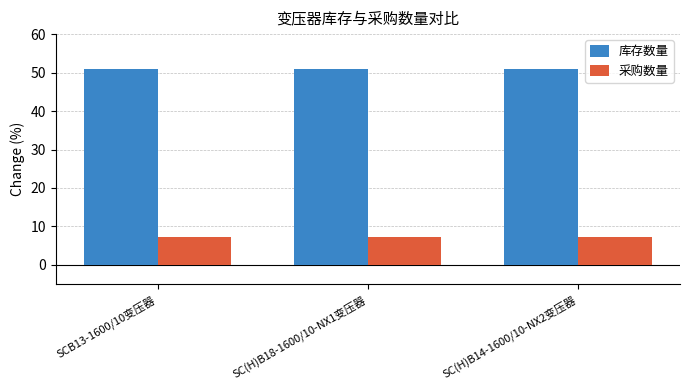

Reading left to right, list all the values displayed in this chart.

库存数量: SCB13-1600/10变压器=51.0	SC(H)B18-1600/10-NX1变压器=51.0	SC(H)B14-1600/10-NX2变压器=51.0
采购数量: SCB13-1600/10变压器=7.3	SC(H)B18-1600/10-NX1变压器=7.3	SC(H)B14-1600/10-NX2变压器=7.3